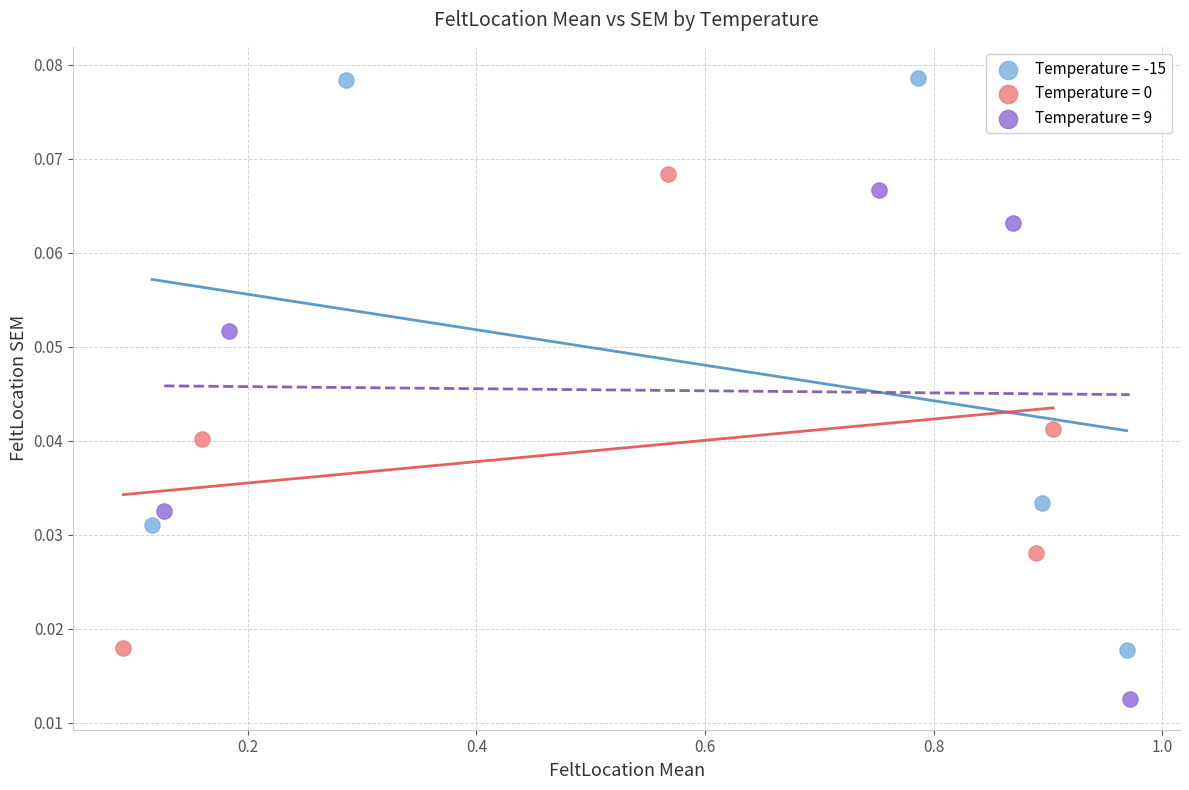

Which series reaches the maximum Y coordinate?

Temperature = -15